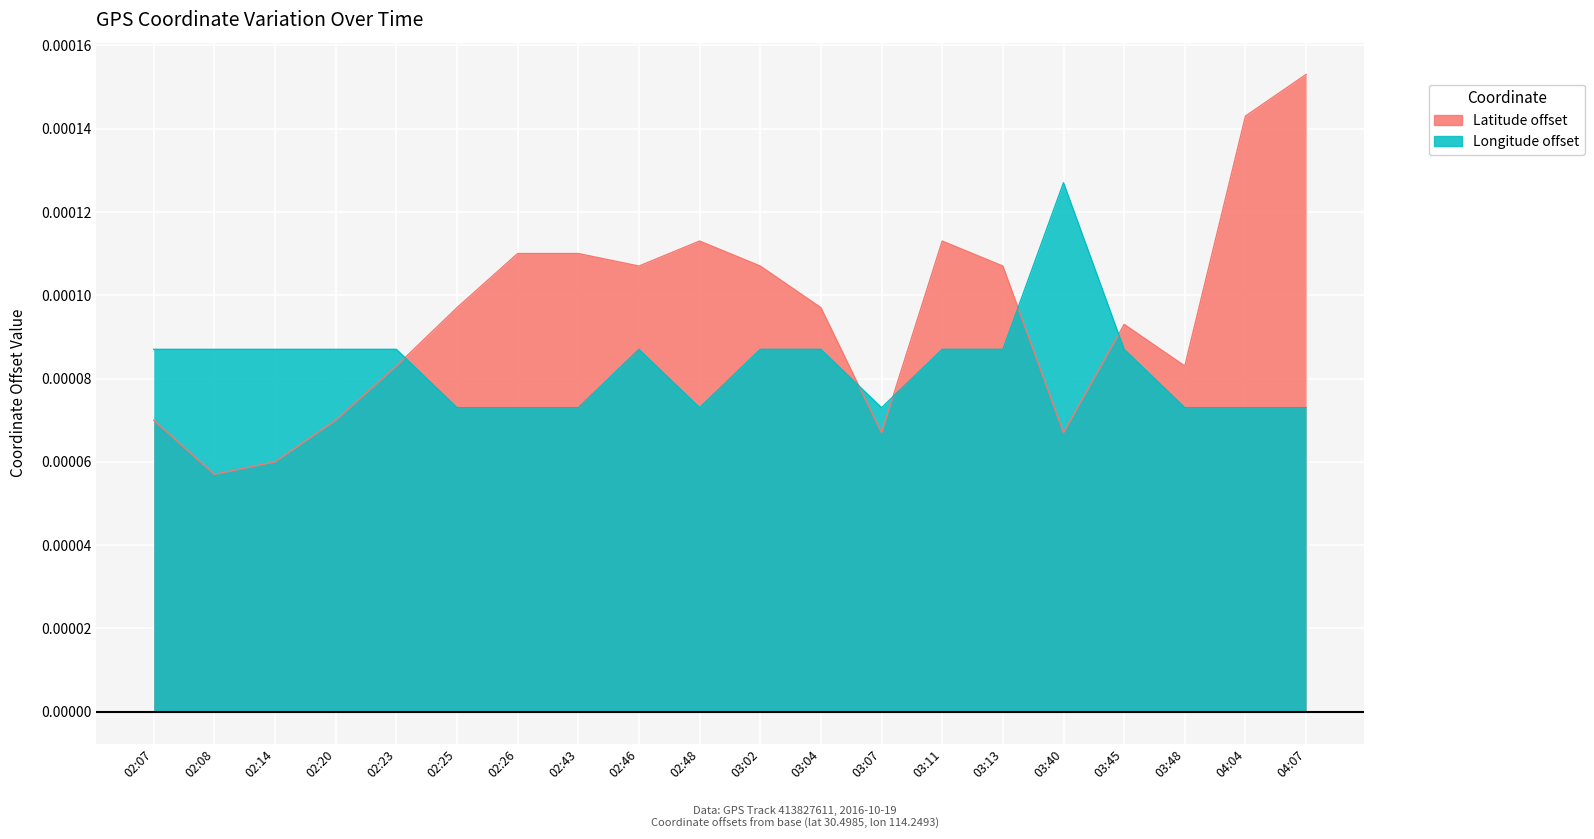

Which has a higher value, 03:04 or 02:07?

03:04